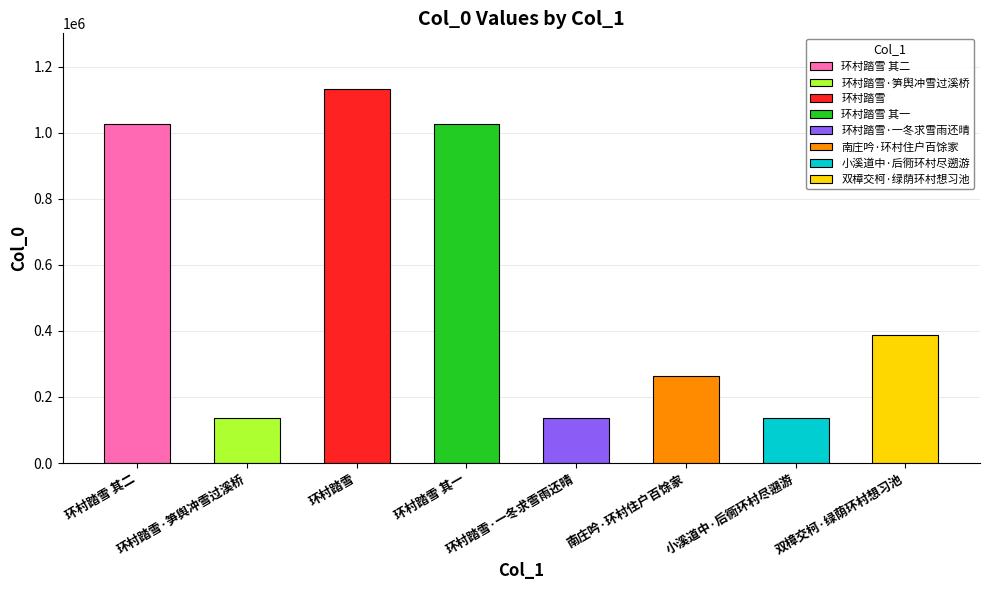

Where does the data first go above 386627?

环村踏雪 其二